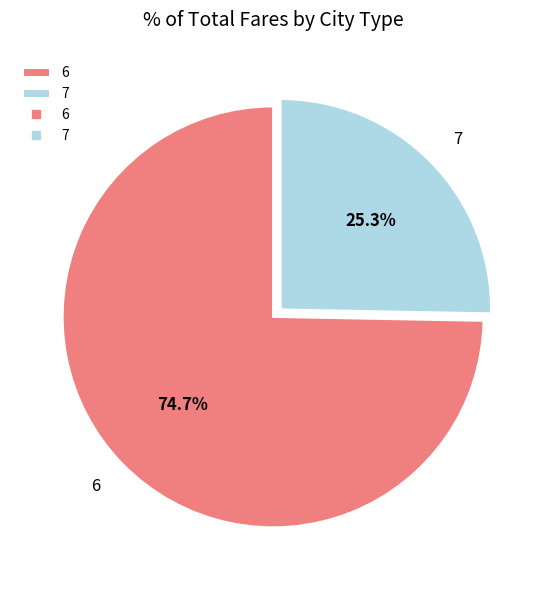

Between 6 and 7, which is larger?

6